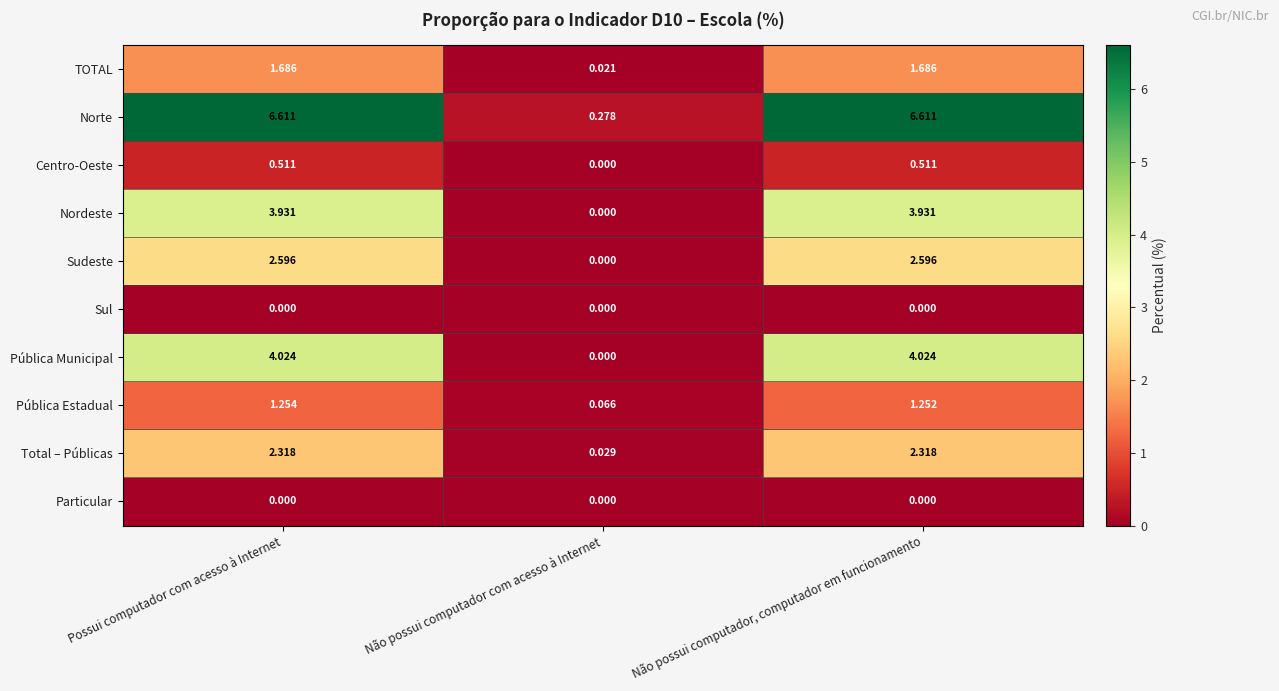

Is the value of Particular at Não possui computador, computador em funcionamento greater than the value of Centro-Oeste at Não possui computador, computador em funcionamento?

No